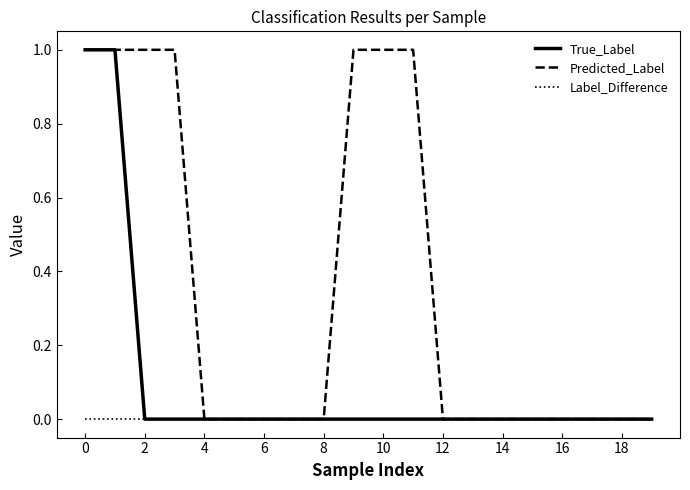

Which series has the largest total across all categories?

Predicted_Label